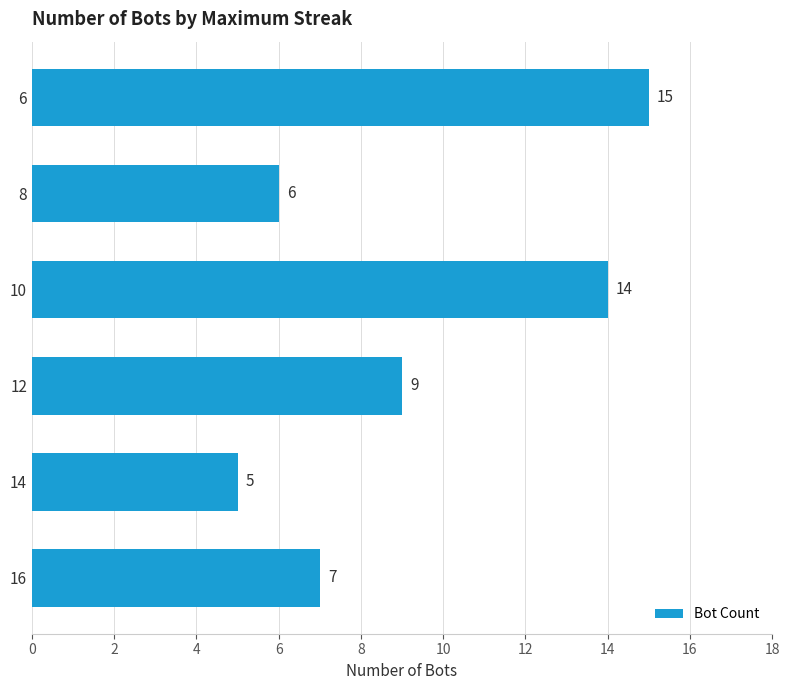

Reading bottom to top, what are all the values shown in this chart?

16=7	14=5	12=9	10=14	8=6	6=15